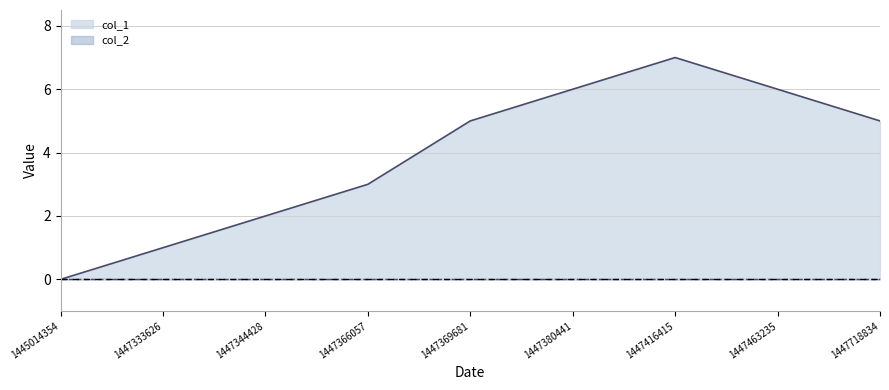

What is the value of the 2nd point from the left?

1